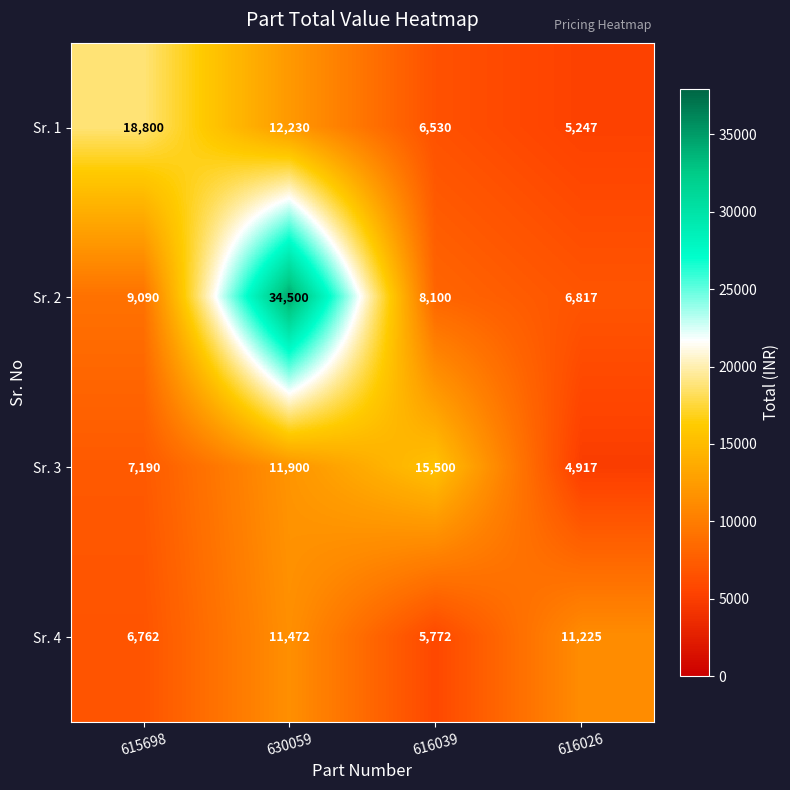

What is the maximum value for Sr. 4?

11472